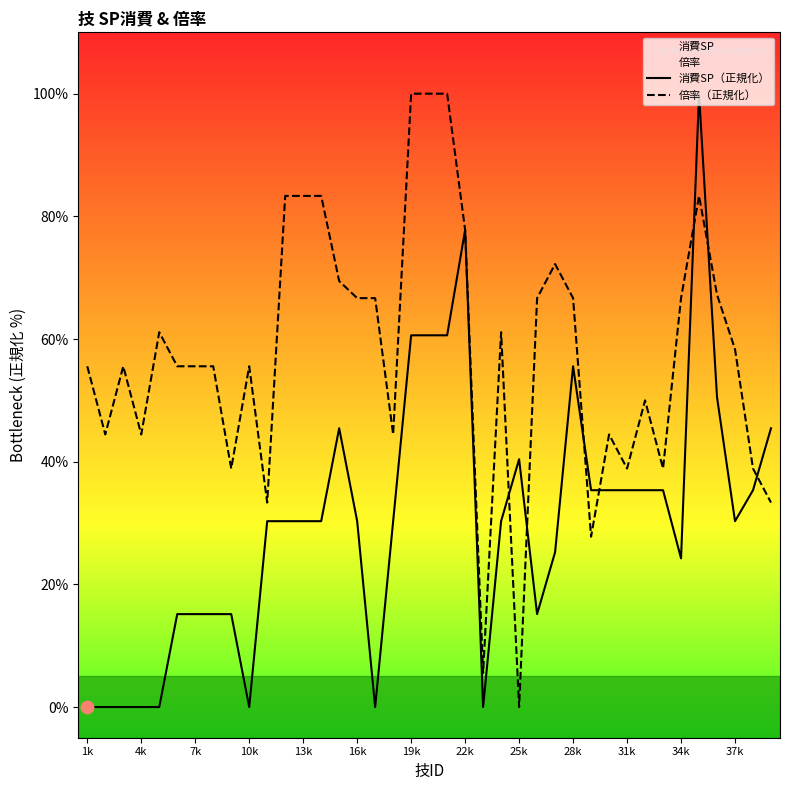

Which series reaches the minimum Y coordinate?

消費SP（正規化）